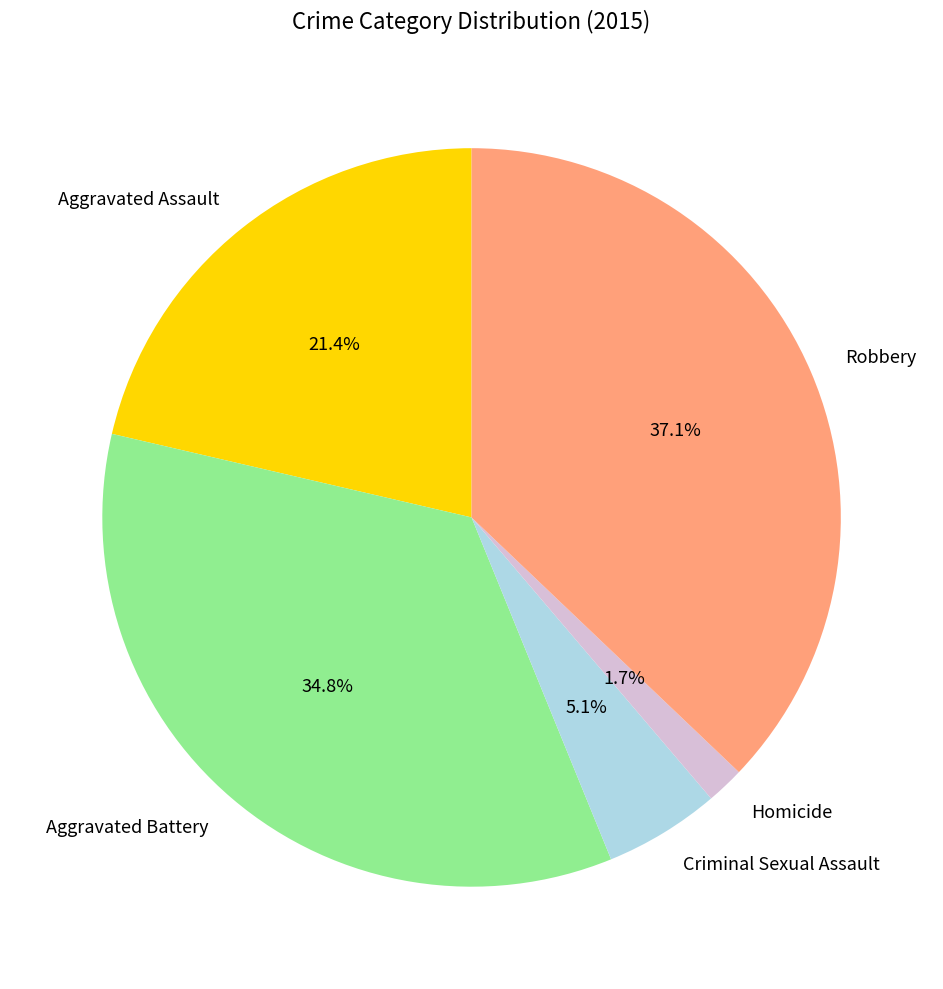

Rank the categories by value from lowest to highest.

Homicide, Criminal Sexual Assault, Aggravated Assault, Aggravated Battery, Robbery